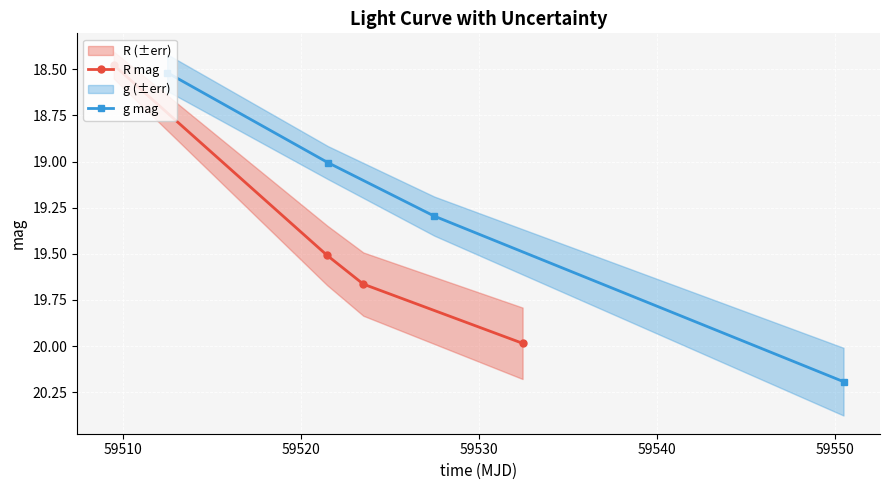

What is the average value of the R mag series?

19.4